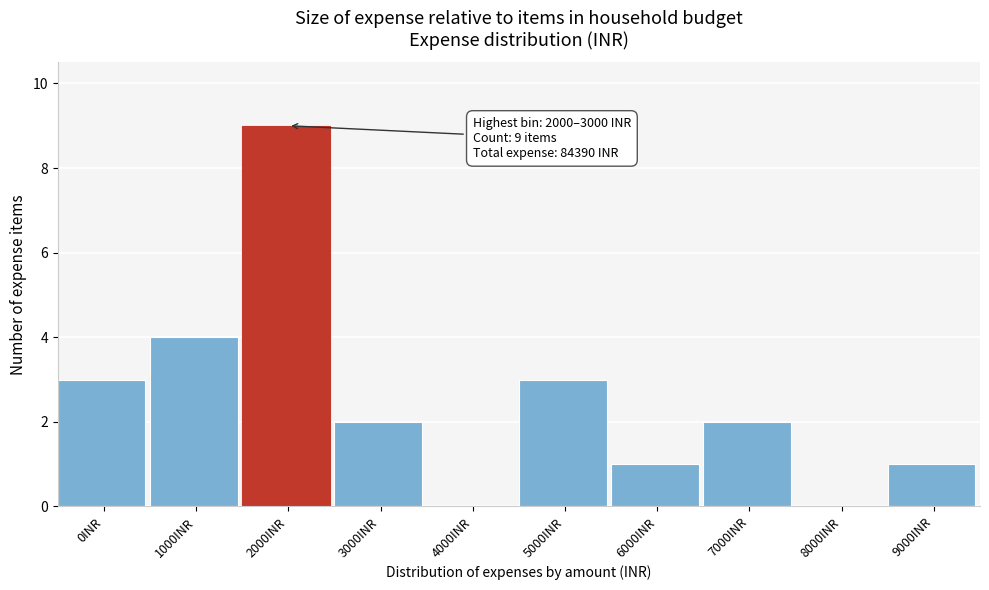

Reading left to right, extract all data points from this chart.

0INR=3	1000INR=4	2000INR=9	3000INR=2	4000INR=0	5000INR=3	6000INR=1	7000INR=2	8000INR=0	9000INR=1